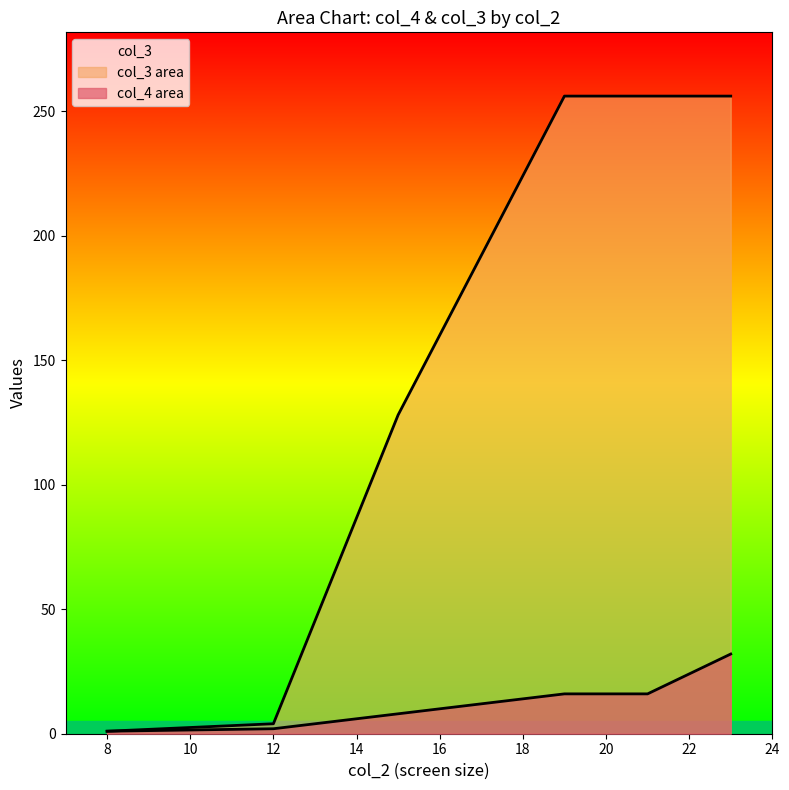

How many series are shown in this chart?

2